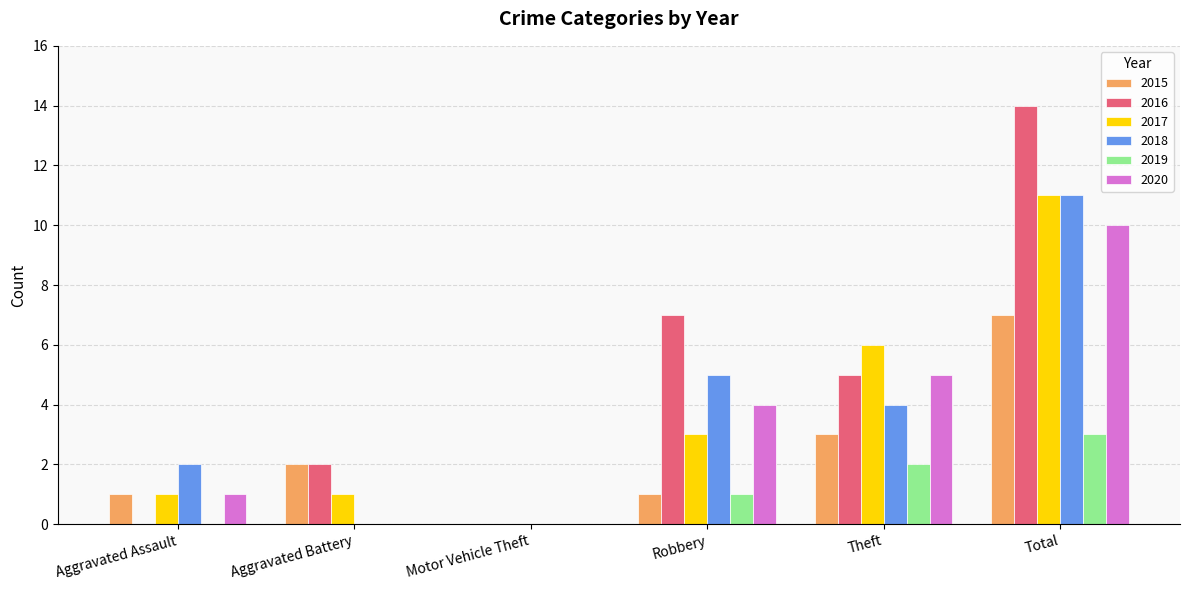

Between Aggravated Assault and Motor Vehicle Theft, which series saw the biggest shift?

2018